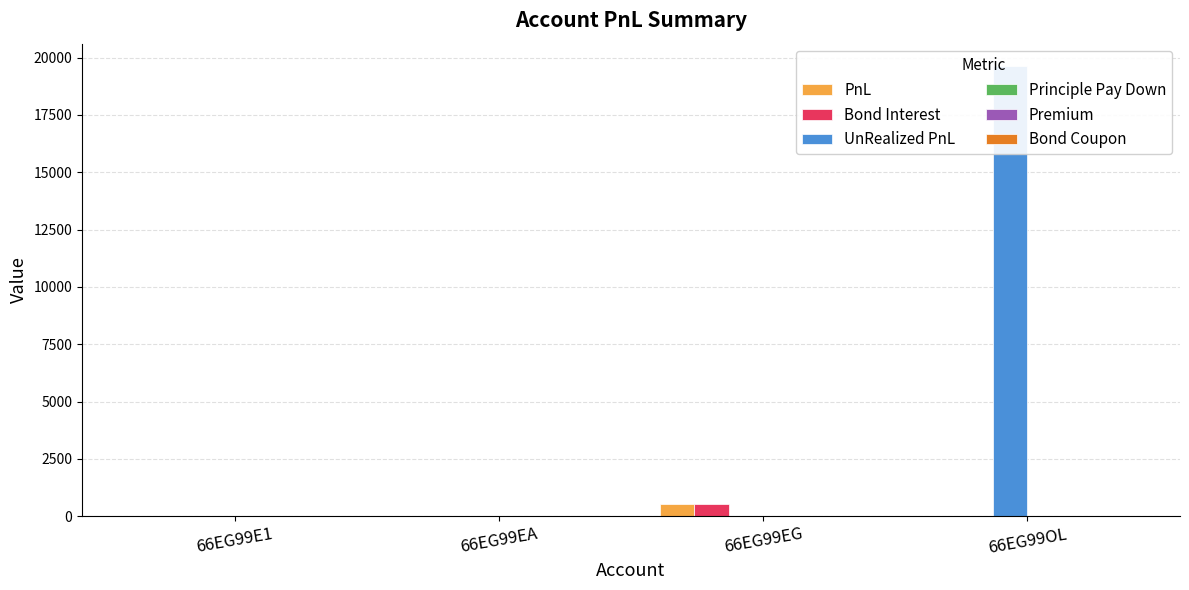

What is the greatest value displayed?

19627.8